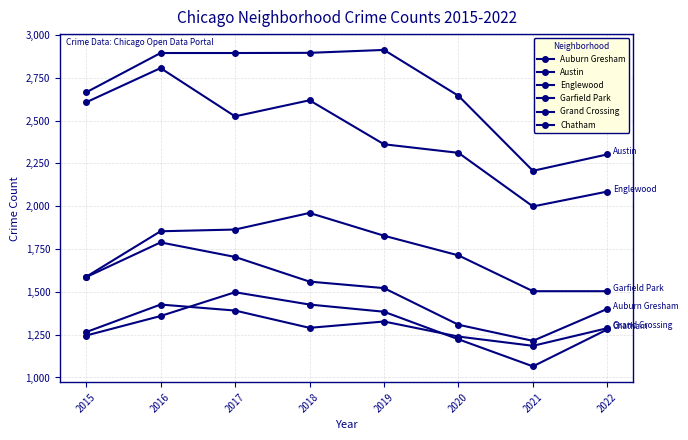

Which series has the largest total across all categories?

Austin